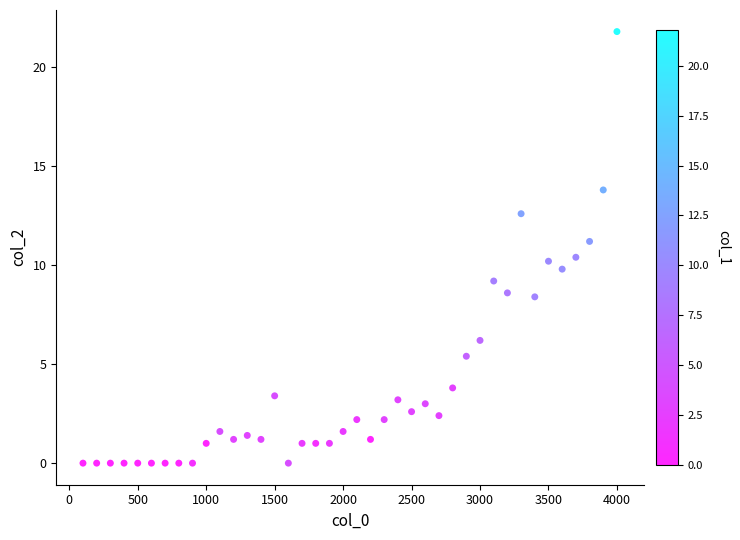

What is the range of Y values (max minus min)?

21.8